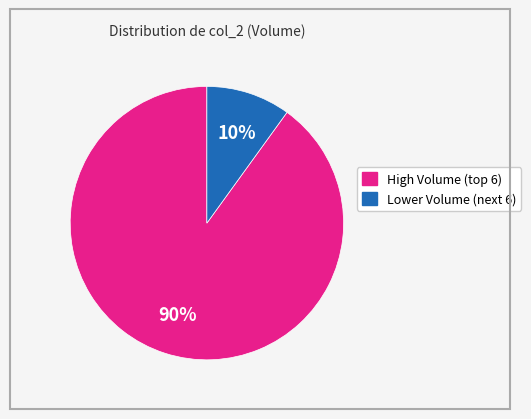

To the nearest percent, what is the difference between the largest and smallest slice percentages?

80%